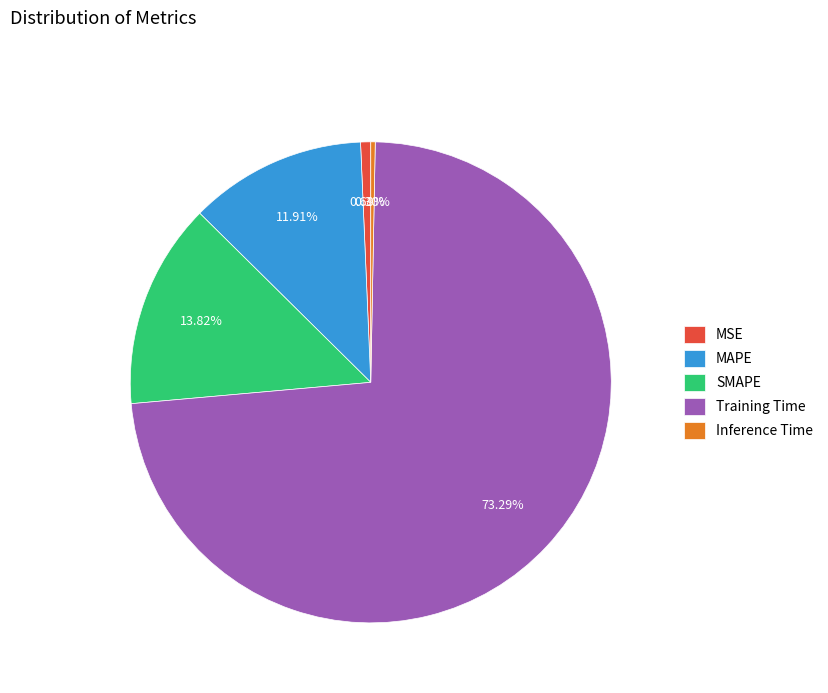

What is the total percentage of Training Time and MAPE?

85.2%